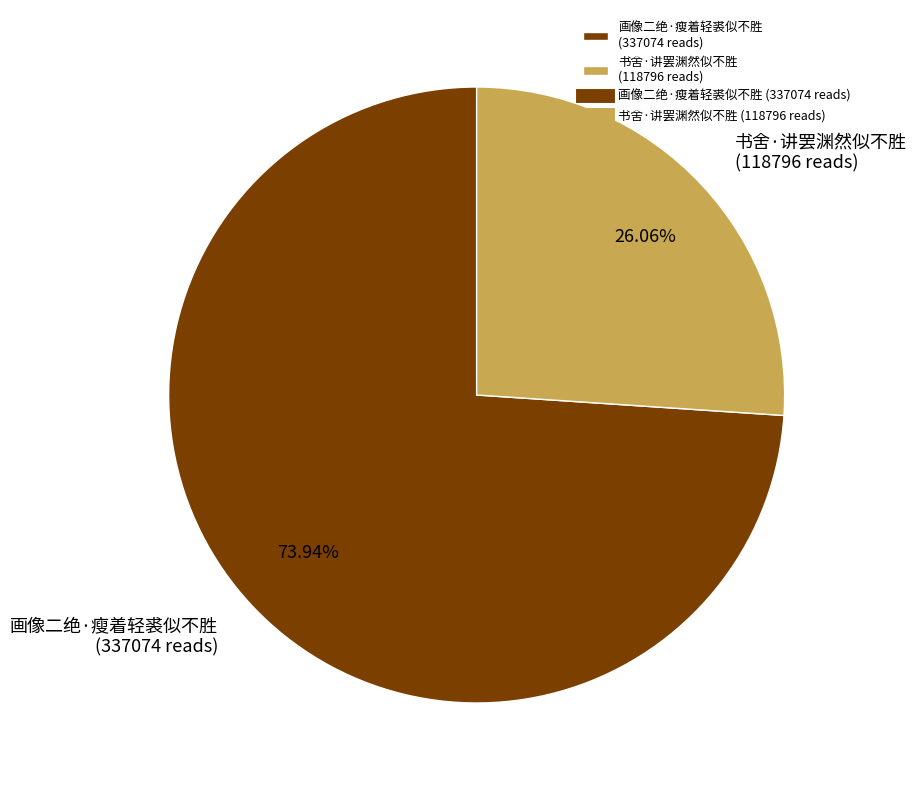

Rank the categories by value from lowest to highest.

书舍·讲罢渊然似不胜, 画像二绝·瘦着轻裘似不胜